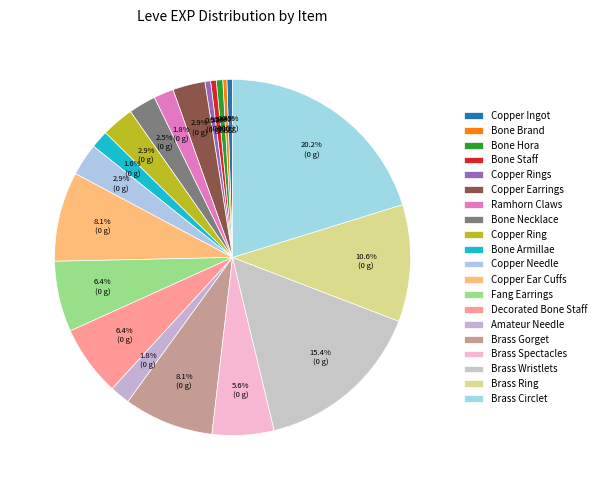

To the nearest percent, what percentage of the pie is Copper Needle?

3%